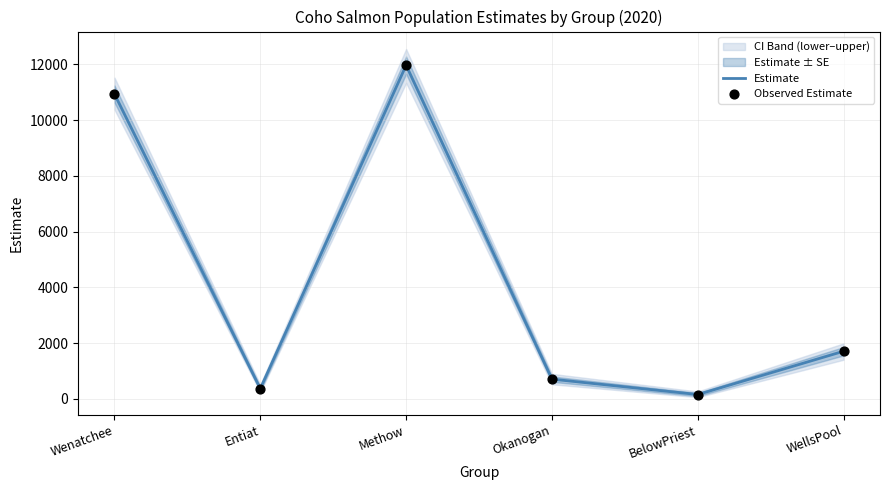

Which series has the largest total across all categories?

Estimate